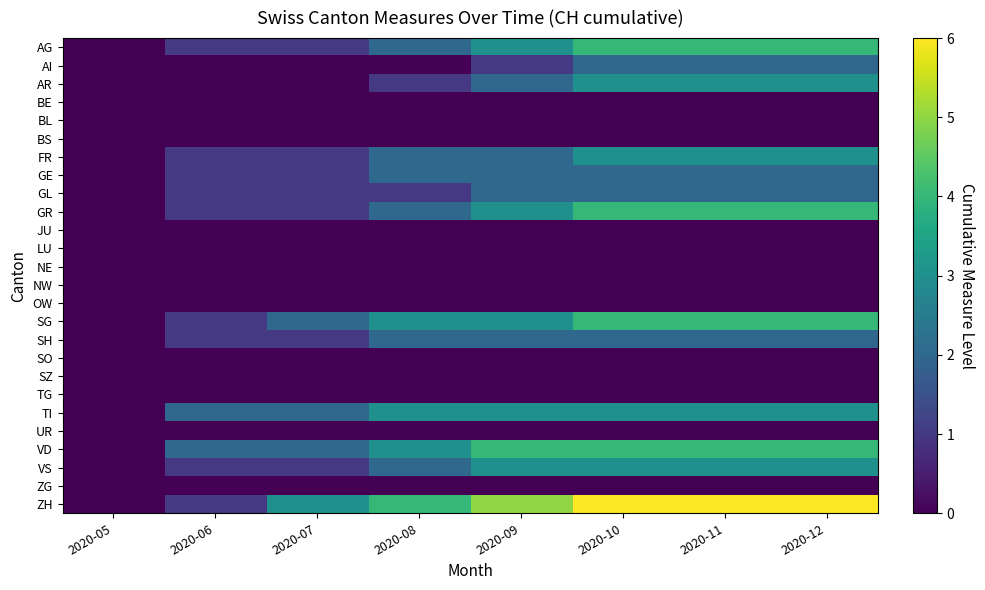

Rank the series at 2020-12 from lowest to highest value.

BE, BL, BS, JU, LU, NE, NW, OW, SO, SZ, TG, UR, ZG, AI, GE, GL, SH, AR, FR, TI, VS, AG, GR, SG, VD, ZH